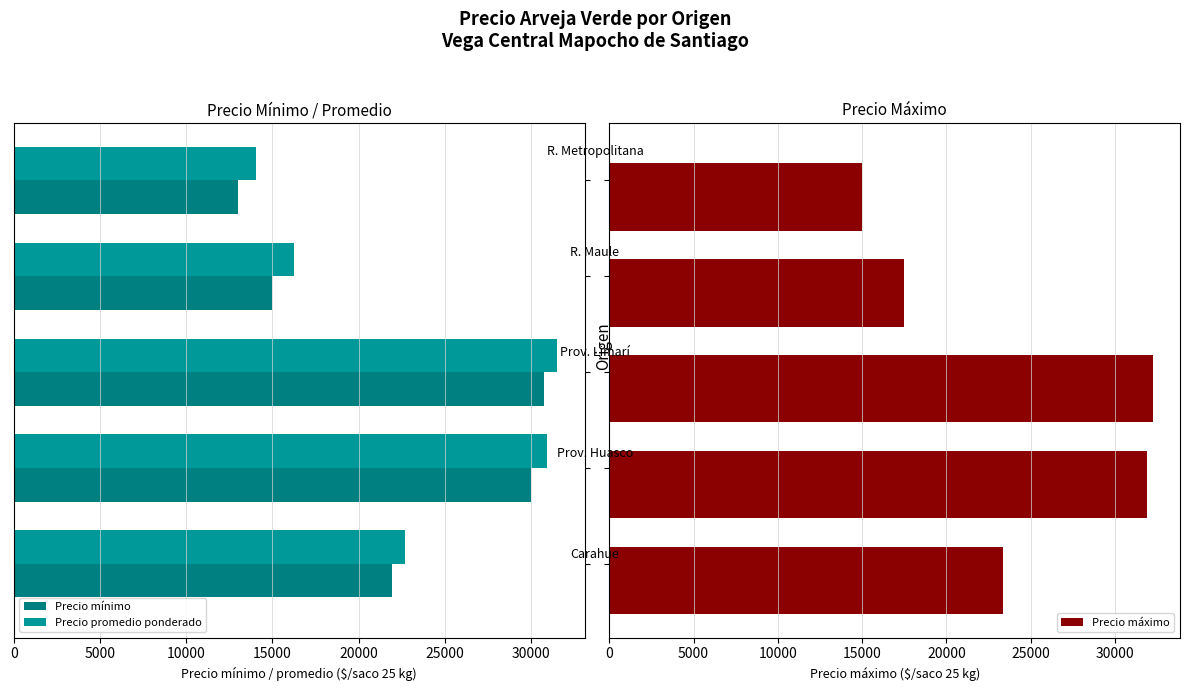

What is the minimum value shown in the chart?

13000